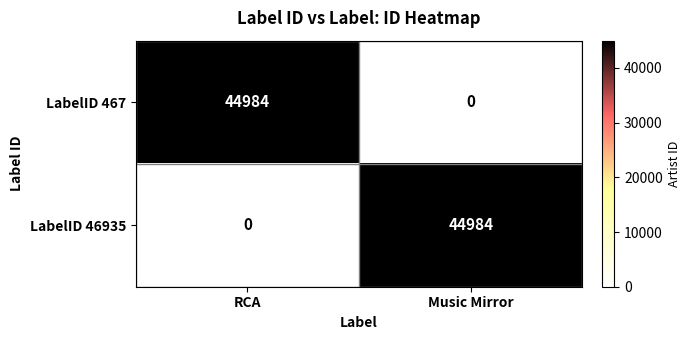

At which label does LabelID 467 reach its minimum?

Music Mirror